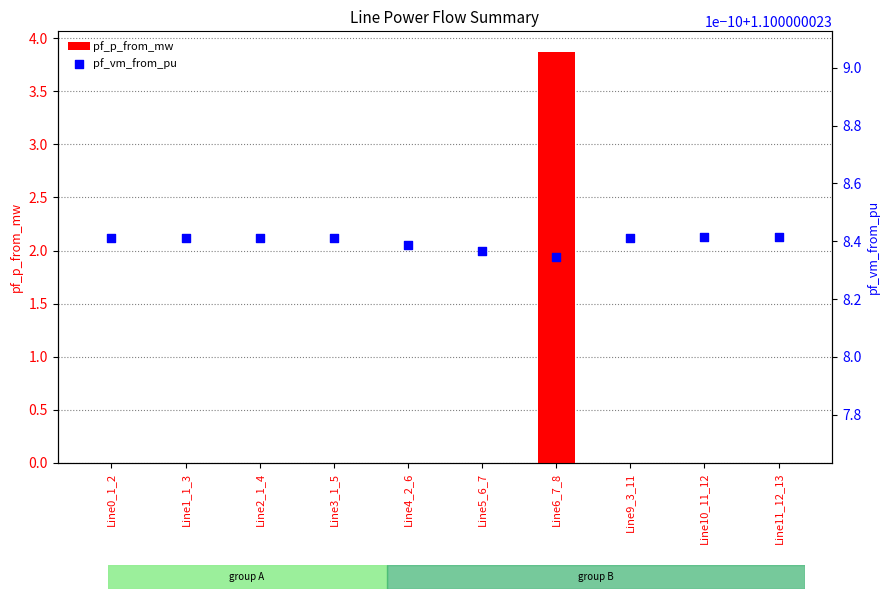

What is the total value across all series at Line2_1_4?

1.1